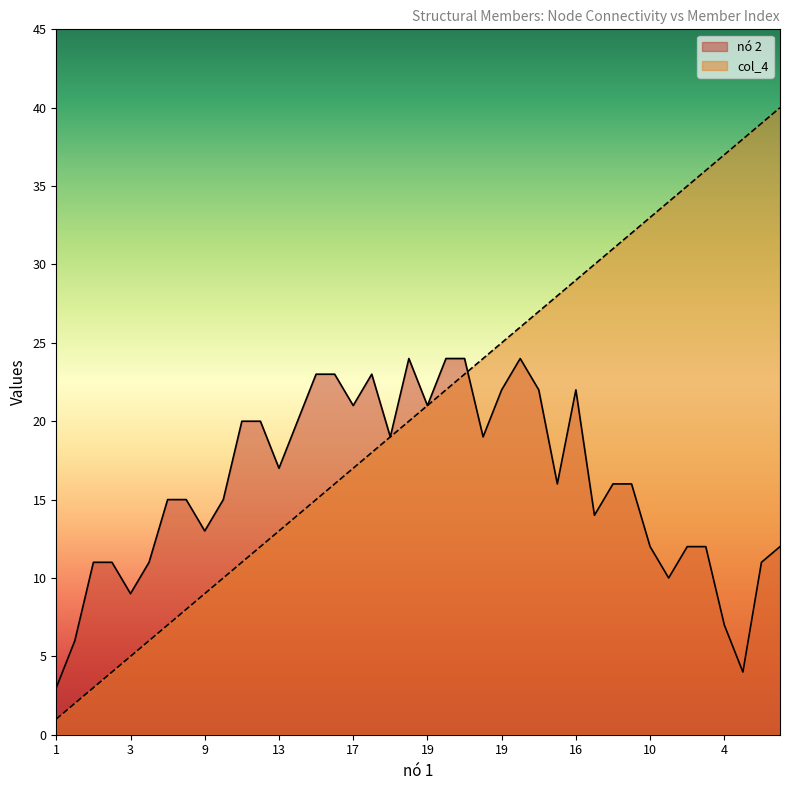

Where is nó 2 nearest to the value 13?

9